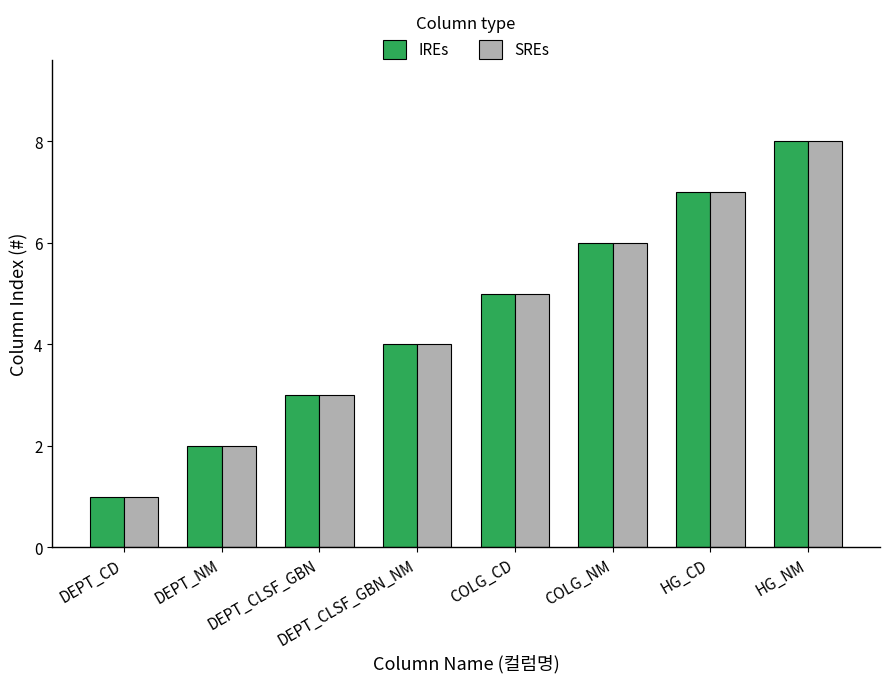

What is the difference between the IREs values at HG_NM and DEPT_CLSF_GBN?

5